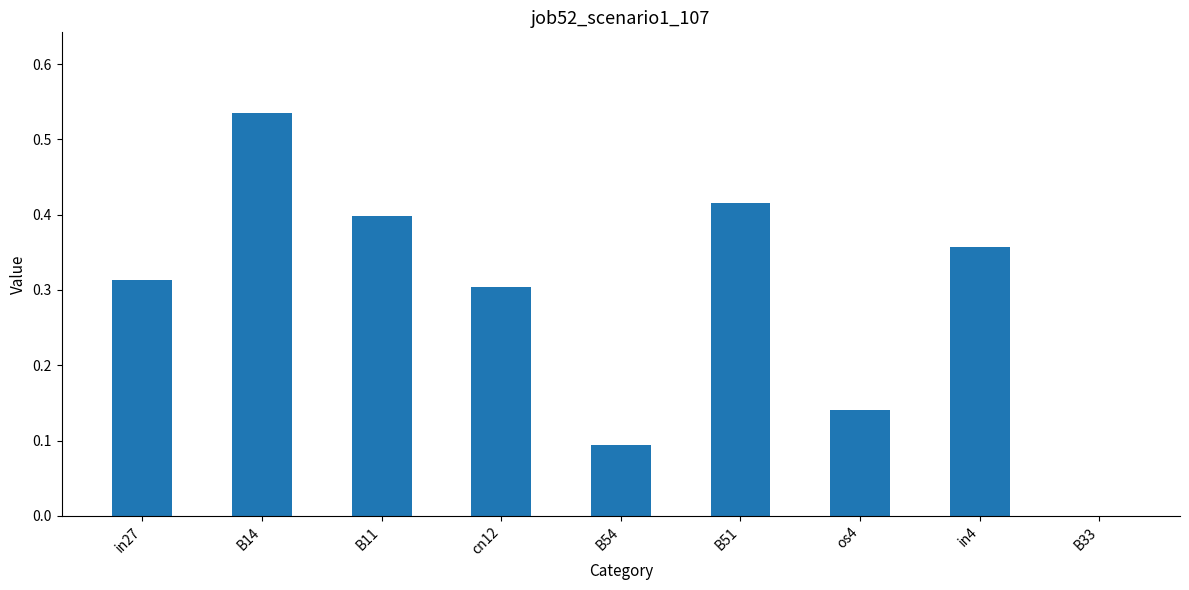

How many values are between 0 and 1?

9